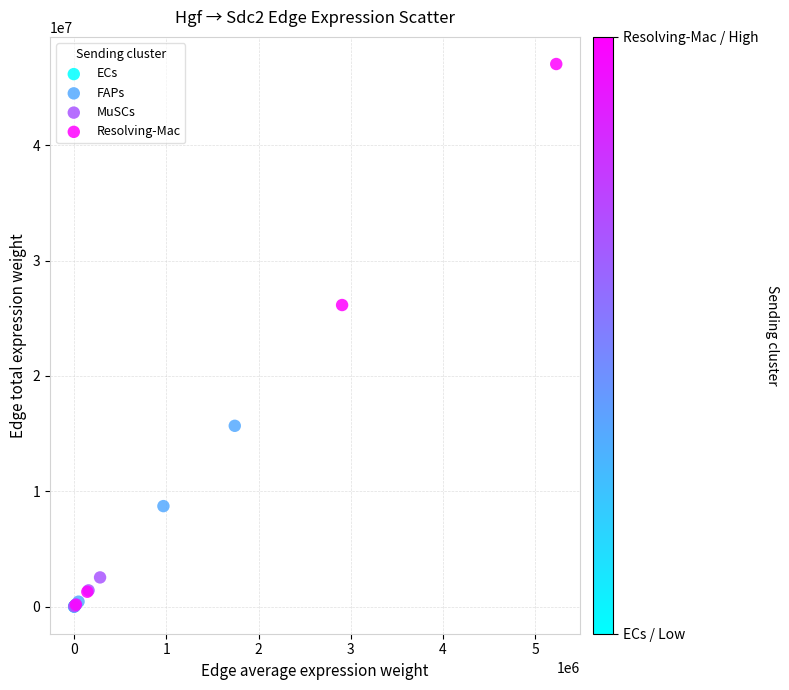

Which series contains the highest Y value?

Resolving-Mac